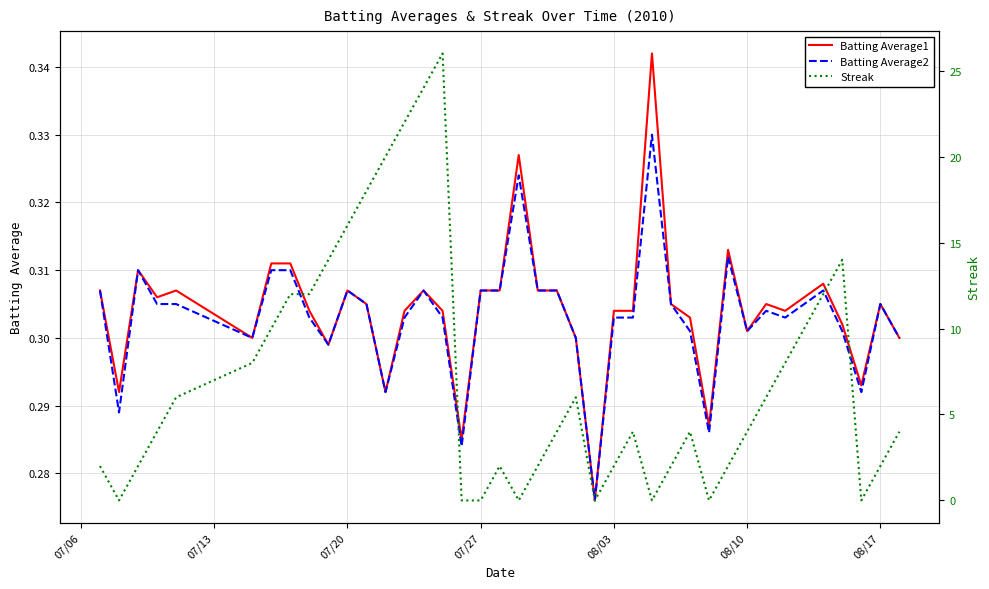

Does the chart display data point markers on the line(s)?

No